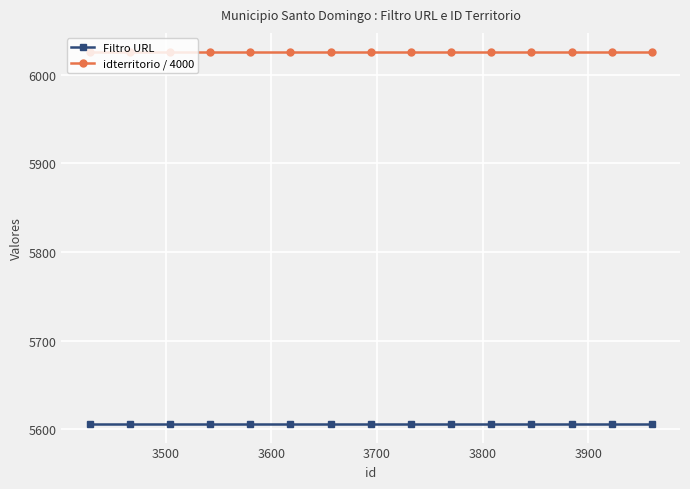

What is the maximum value shown in the chart?

6026.4